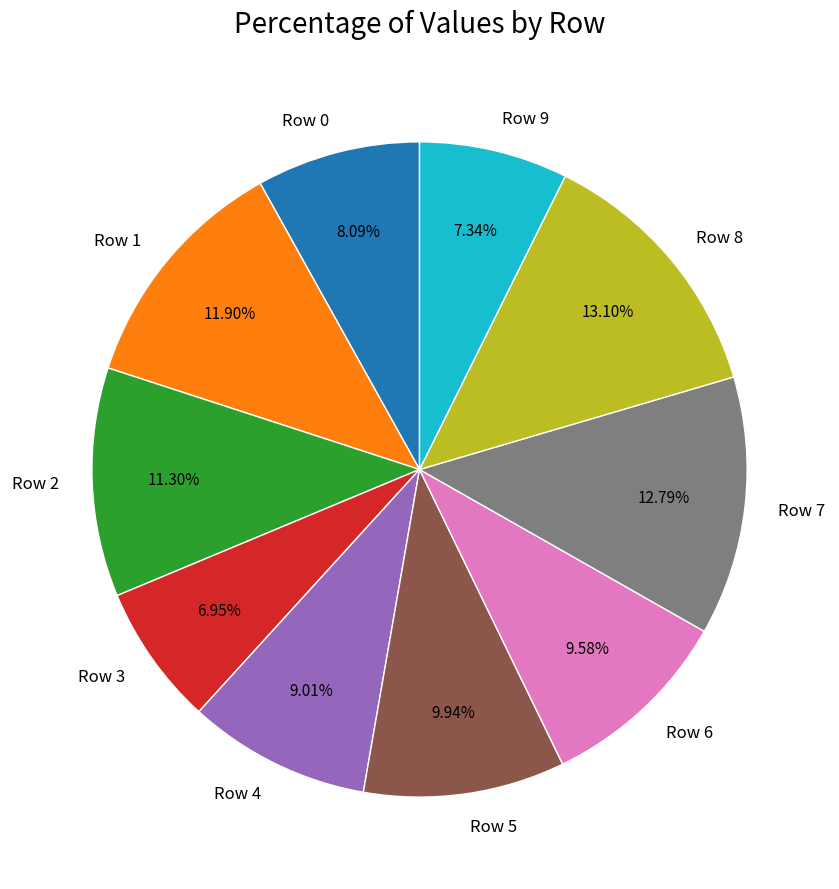

Is it true that Row 6 is 2% of the pie?

False